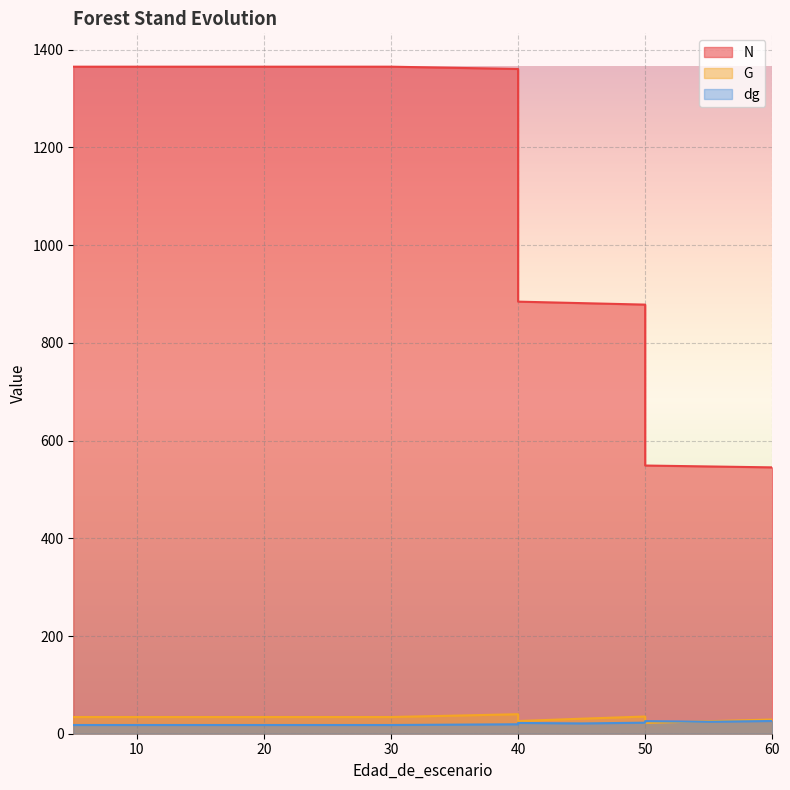

What are all the series names shown in the legend?

N, G, dg